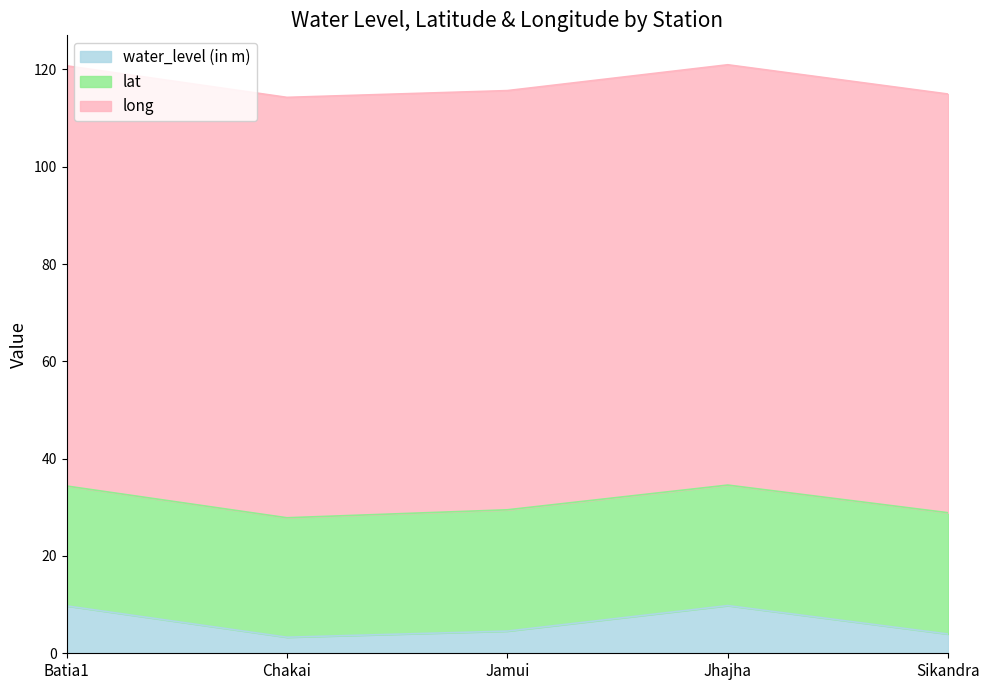

How many lines are shown in the chart?

3